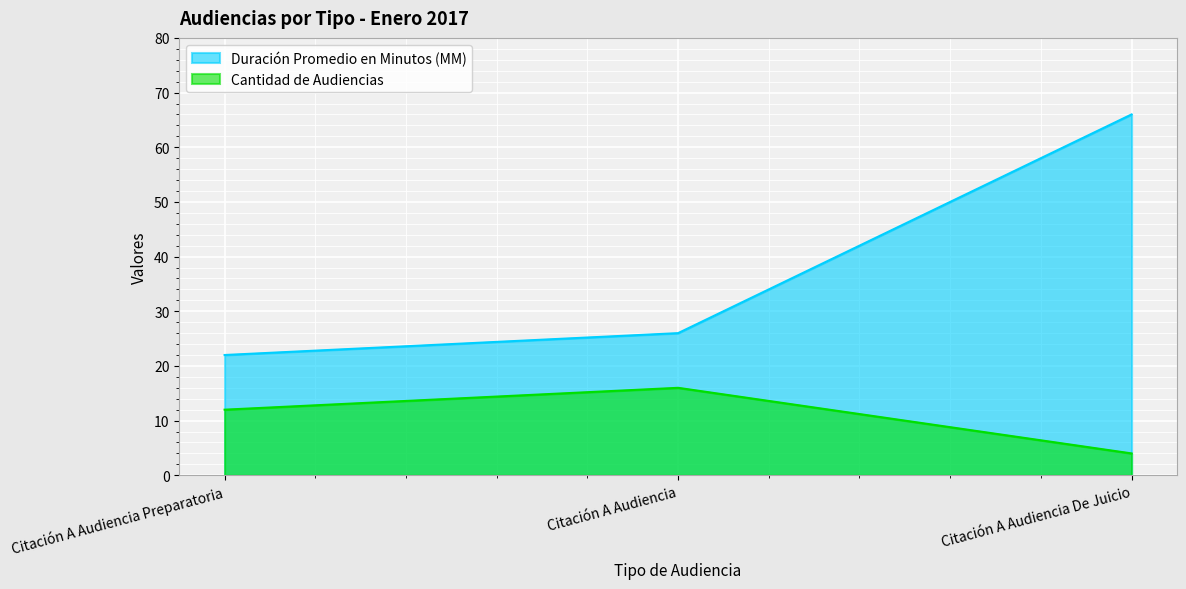

What is the difference between the second highest and minimum values in the Cantidad de Audiencias series?

8